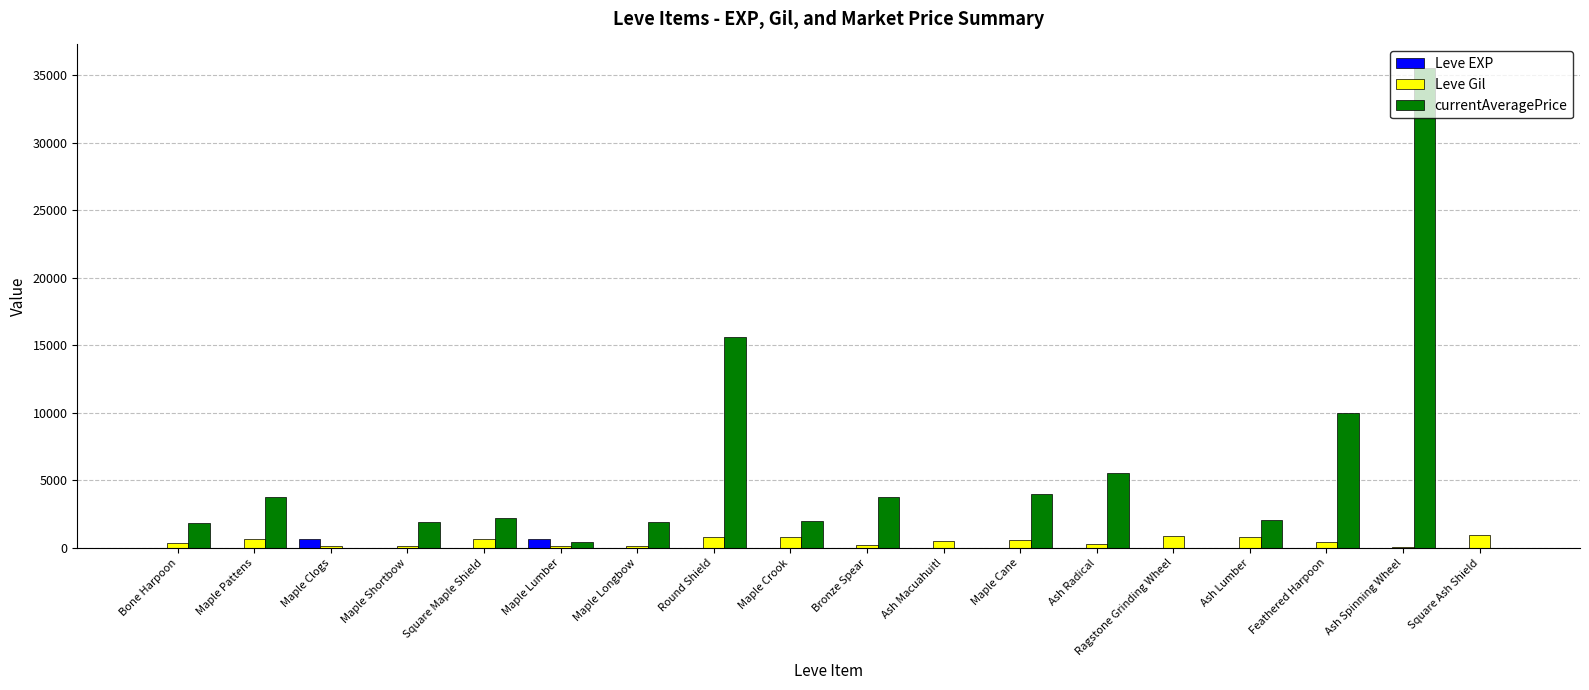

At which category does the chart reach its peak across all series?

Ash Spinning Wheel